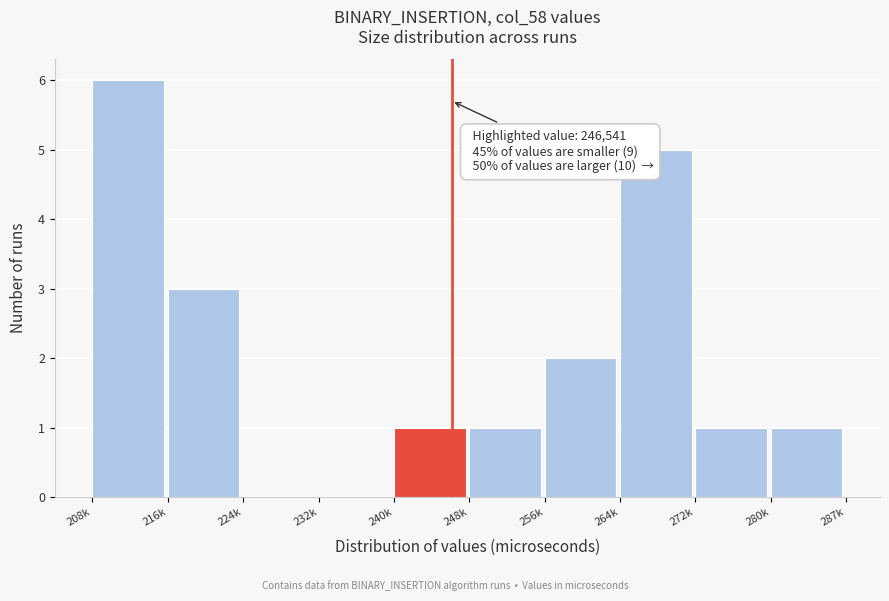

Reading left to right, extract all data points from this chart.

208k=6	216k=3	224k=0	232k=0	240k=1	248k=1	256k=2	264k=5	272k=1	280k=1